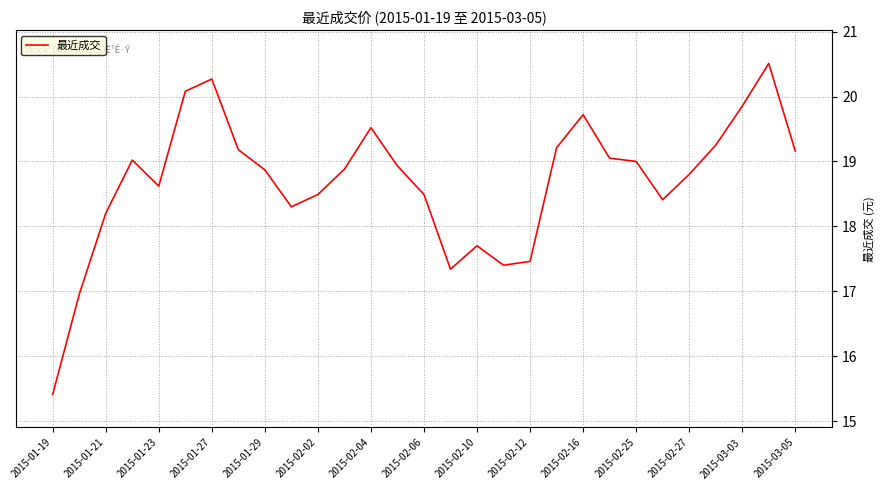

What is the greatest value displayed?

20.5